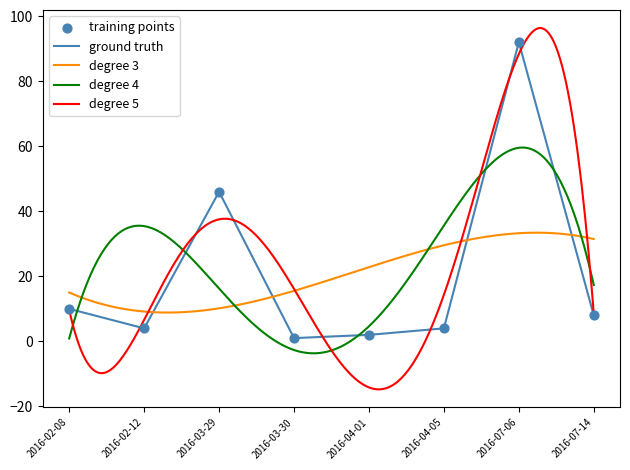

Approximately how many times larger is the value at 2016-04-01 compared to 2016-03-30?

2.0